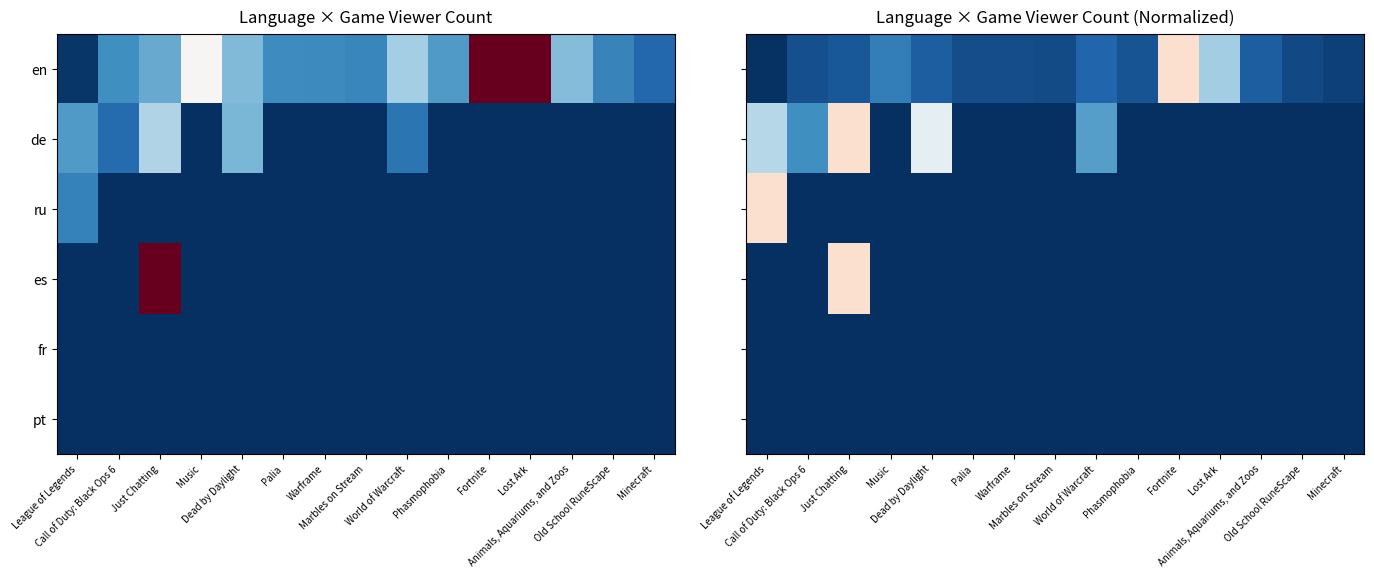

Rank the categories by en value from lowest to highest.

League of Legends, Minecraft, Old School RuneScape, Marbles on Stream, Warframe, Palia, Call of Duty: Black Ops 6, Phasmophobia, Just Chatting, Dead by Daylight, Animals, Aquariums, and Zoos, World of Warcraft, Music, Lost Ark, Fortnite